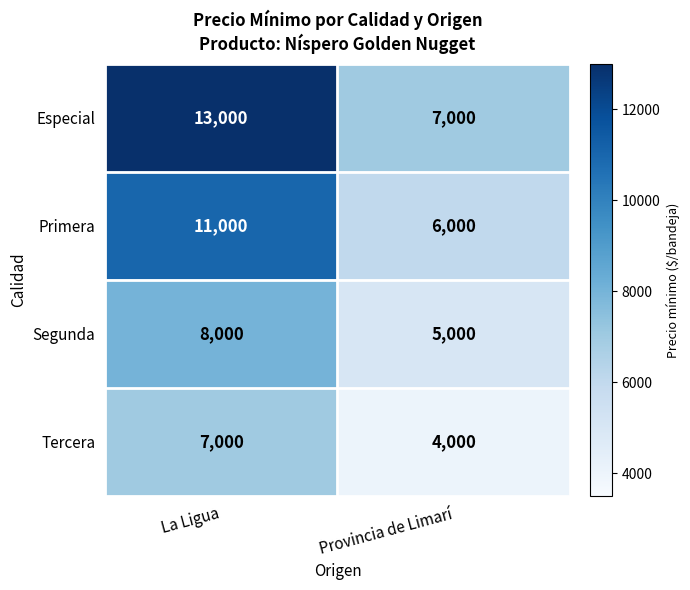

Count the number of data series in this chart.

4